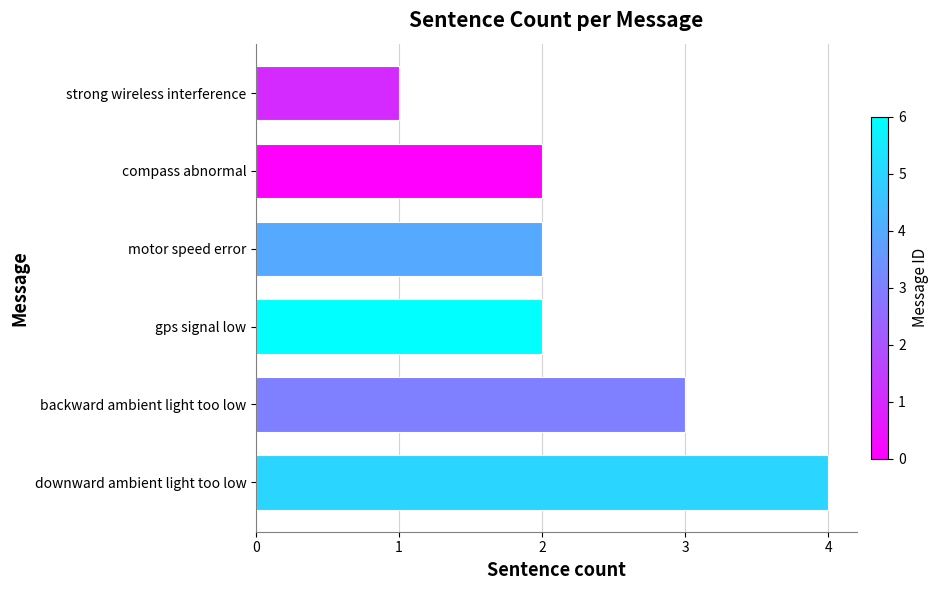

What is the sum of all values?

14